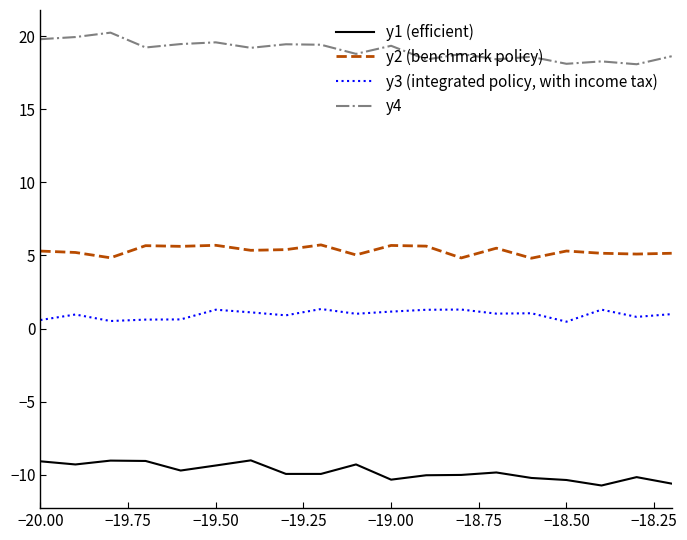

What is the difference between the maximum and minimum values in the y4 series?

2.2